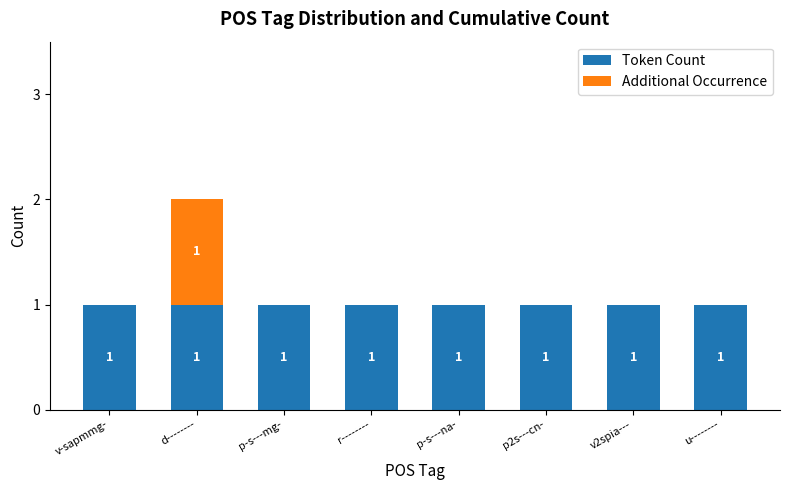

What is the total value across all series at r--------?

1